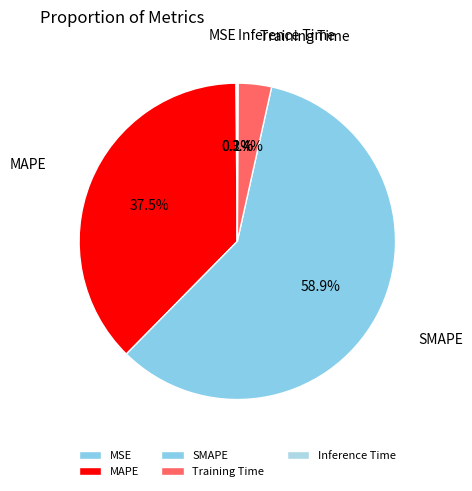

True or false: SMAPE accounts for 48% of the total.

False